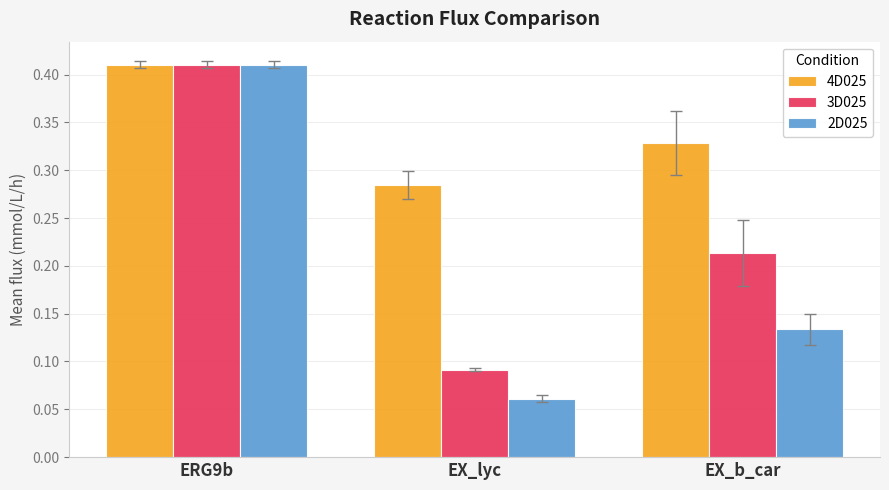

List the labels in order of 2D025 value, smallest first.

EX_lyc, EX_b_car, ERG9b